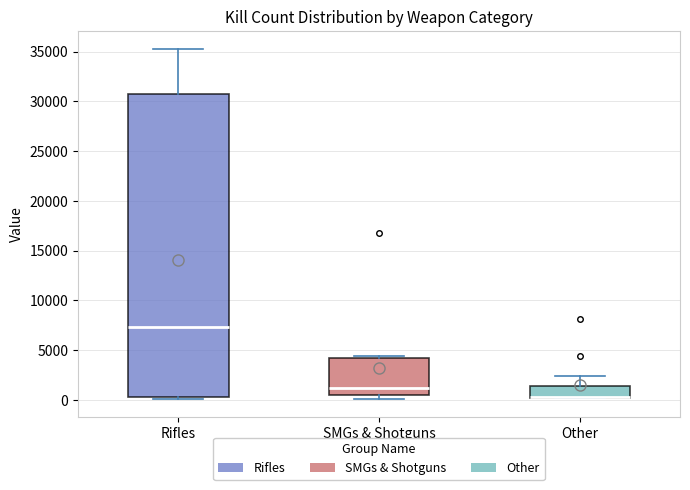

Reading left to right, transcribe this box plot: for each box, give where its median line is, the range the box spans, and where its two whiskers end, as read against the y-axis. The values are not printed on the chart, so give them approximately, as read against the axis.

Rifles: median 7500, box 500 to 30500, whiskers 0 to 35500
SMGs & Shotguns: median 1000, box 500 to 4000, whiskers 0 to 4500
Other: median 500 (drawn on the box's lower edge), box 0 to 1500, whiskers 0 to 2500